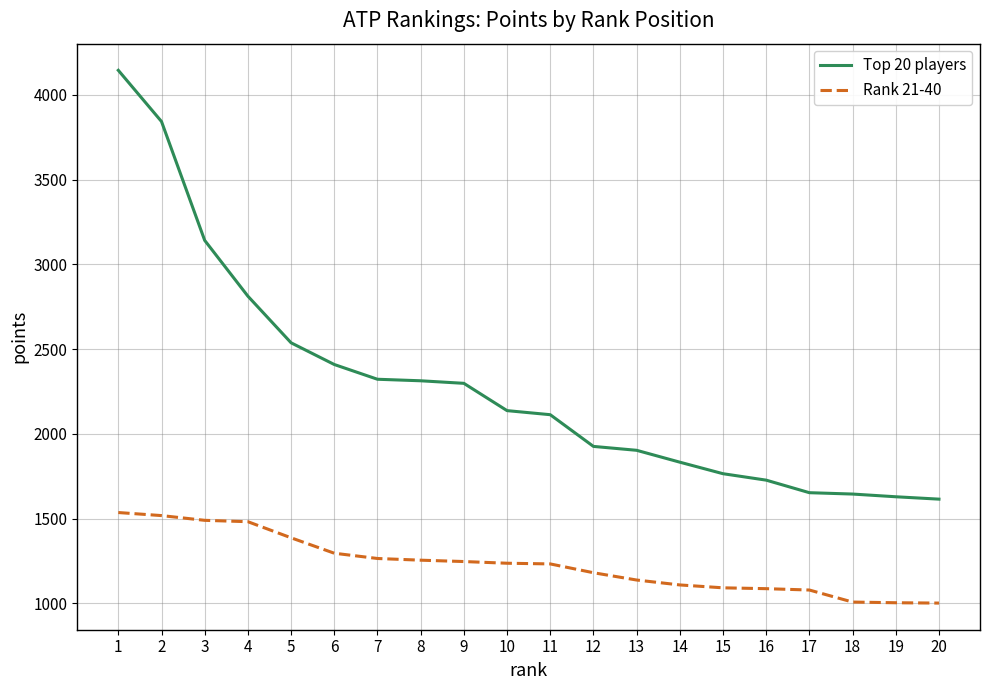

True or false: Rank 21-40 and Top 20 players cross at least once.

False